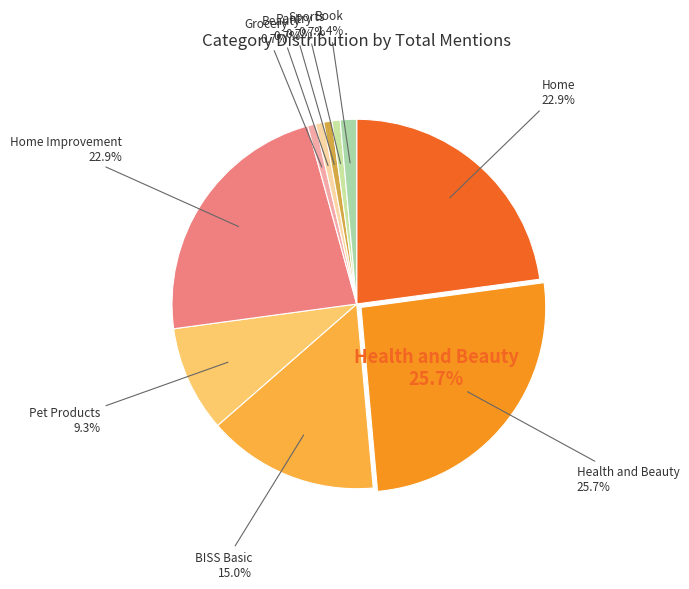

Does any single category account for the majority?

No